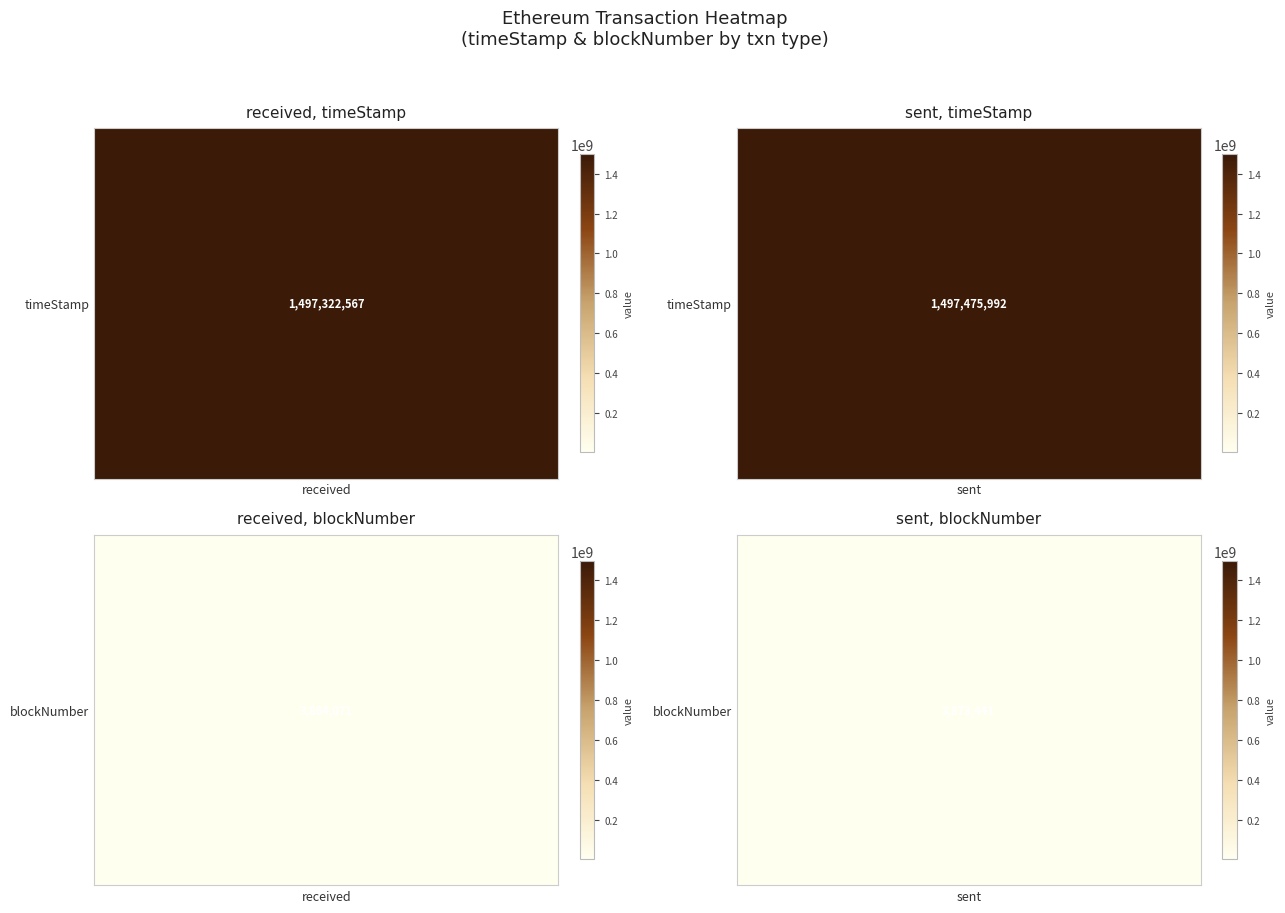

Where is sent nearest to the value 750674716?

1